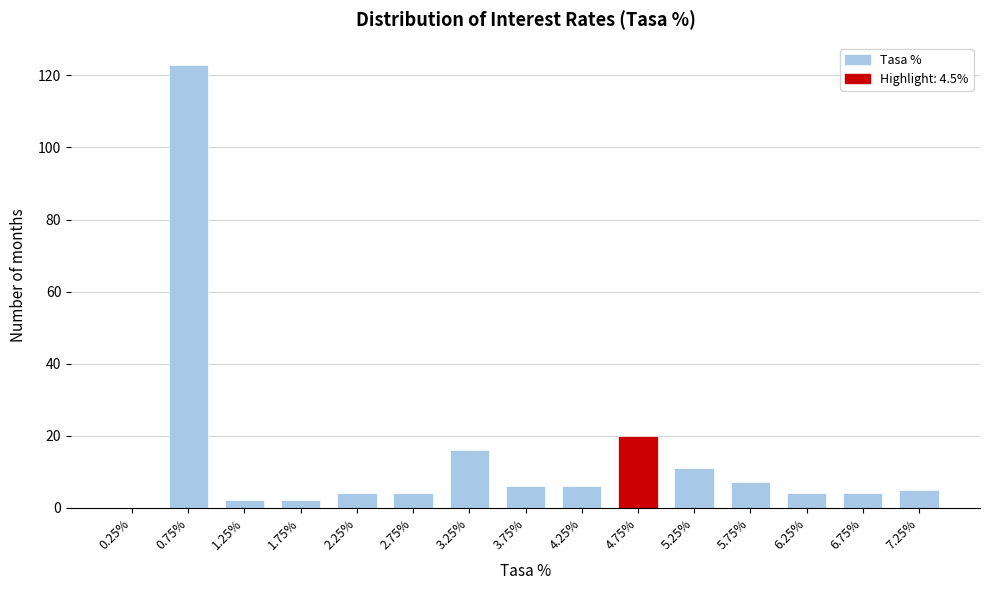

Reading left to right, what are all the values shown in this chart?

0.25%=0	0.75%=123	1.25%=2	1.75%=2	2.25%=4	2.75%=4	3.25%=16	3.75%=6	4.25%=6	4.75%=20	5.25%=11	5.75%=7	6.25%=4	6.75%=4	7.25%=5